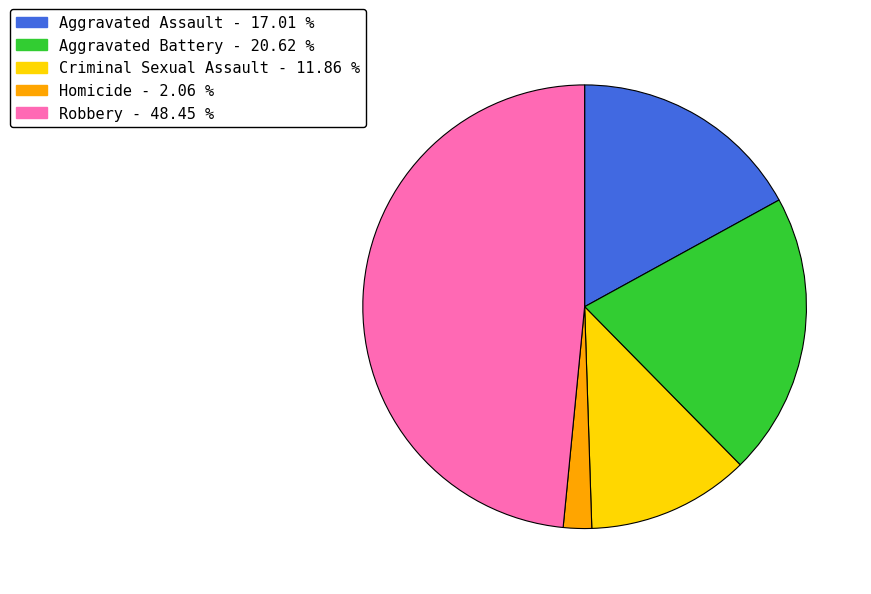

Is there a majority slice in this chart?

No